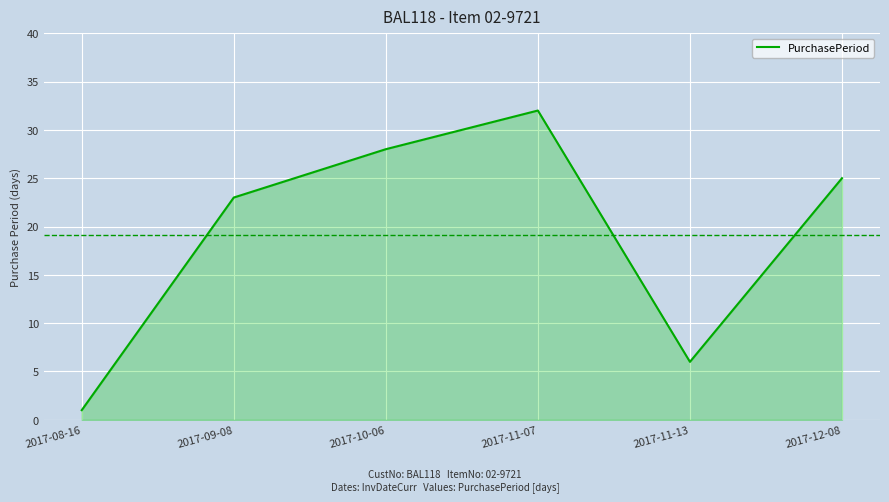

Rank the categories by value from highest to lowest.

2017-11-07, 2017-10-06, 2017-12-08, 2017-09-08, 2017-11-13, 2017-08-16